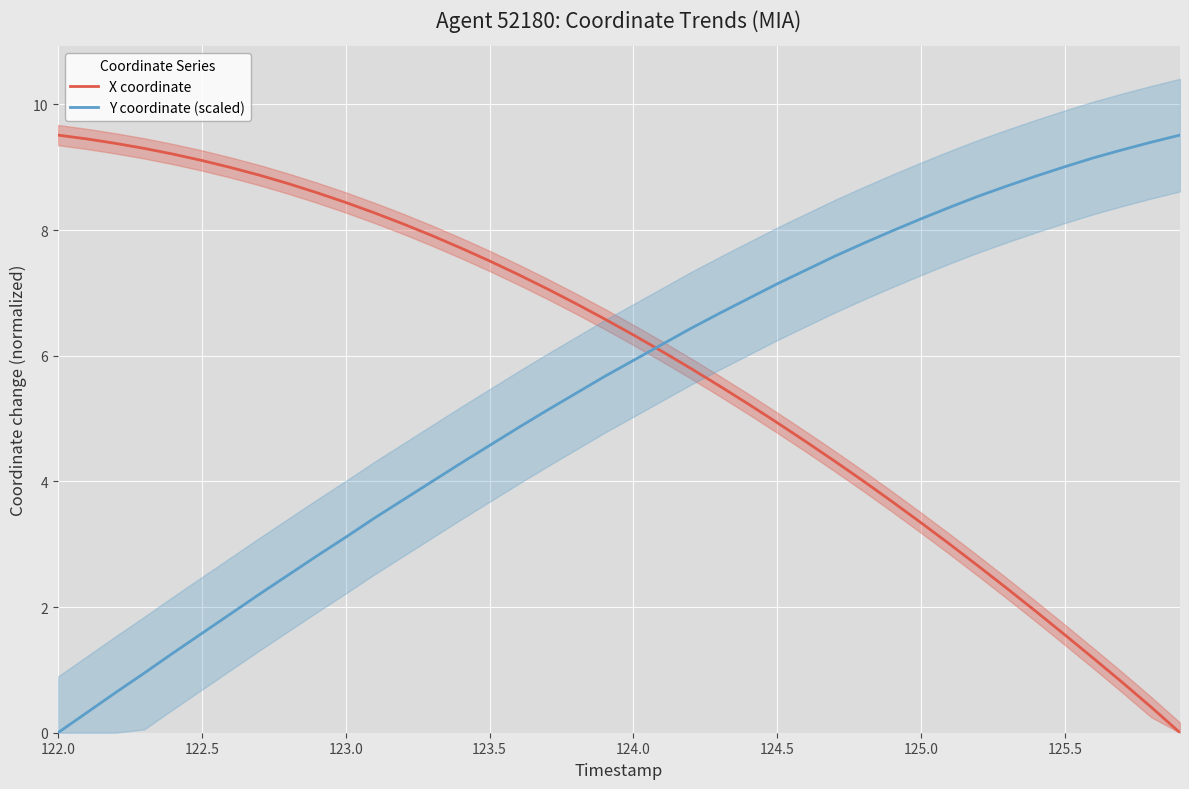

How many times do Y coordinate (scaled) and X coordinate cross each other?

1